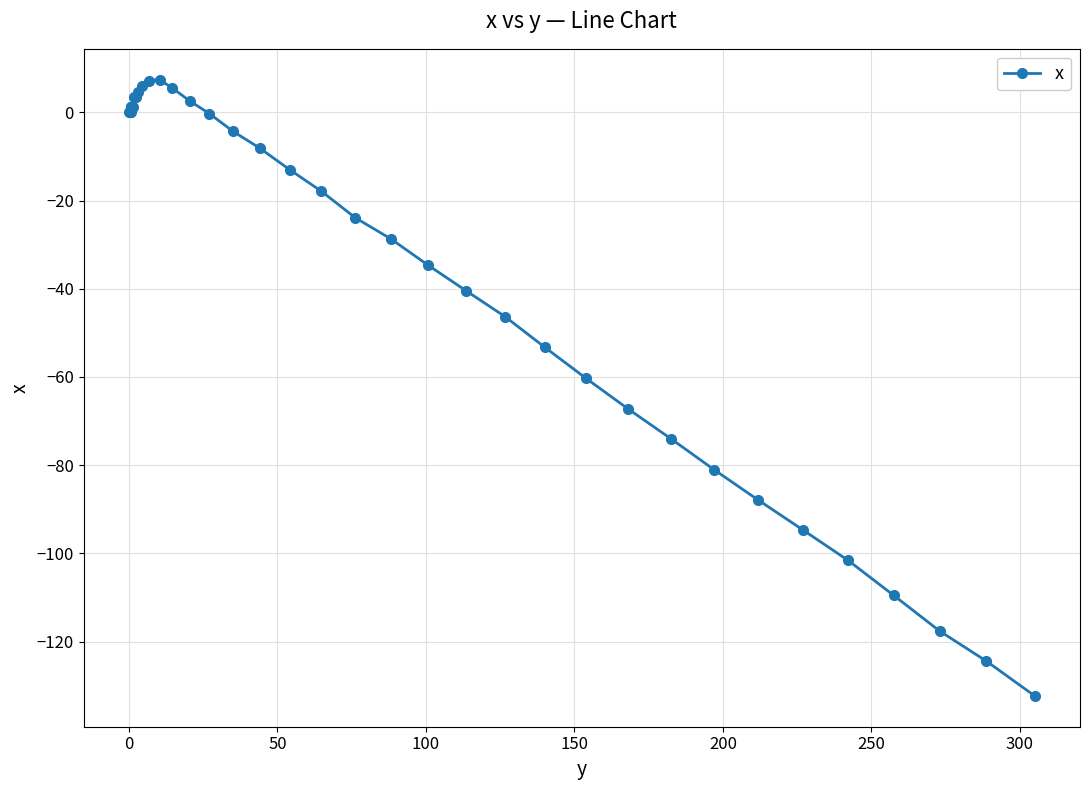

What is the maximum value shown in the chart?

7.4